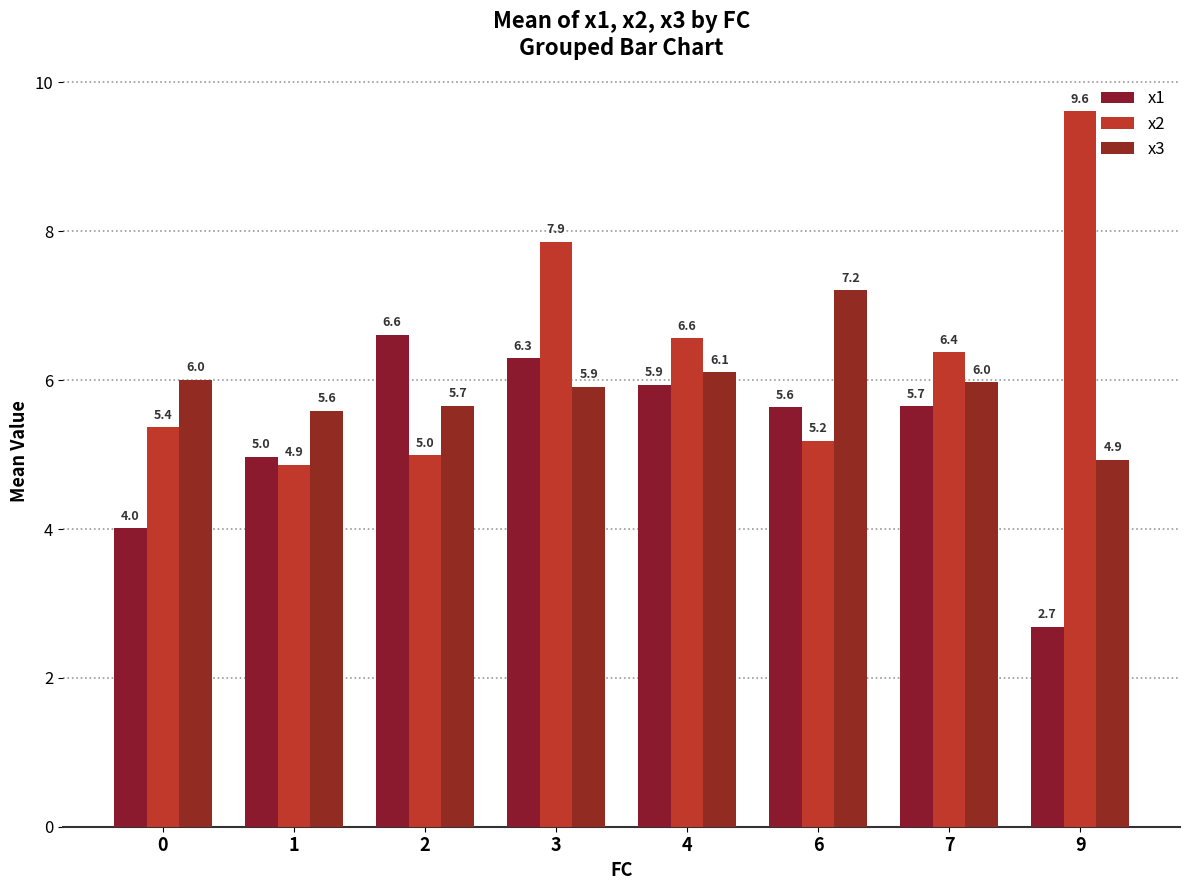

At which label does x1 first exceed 5?

2